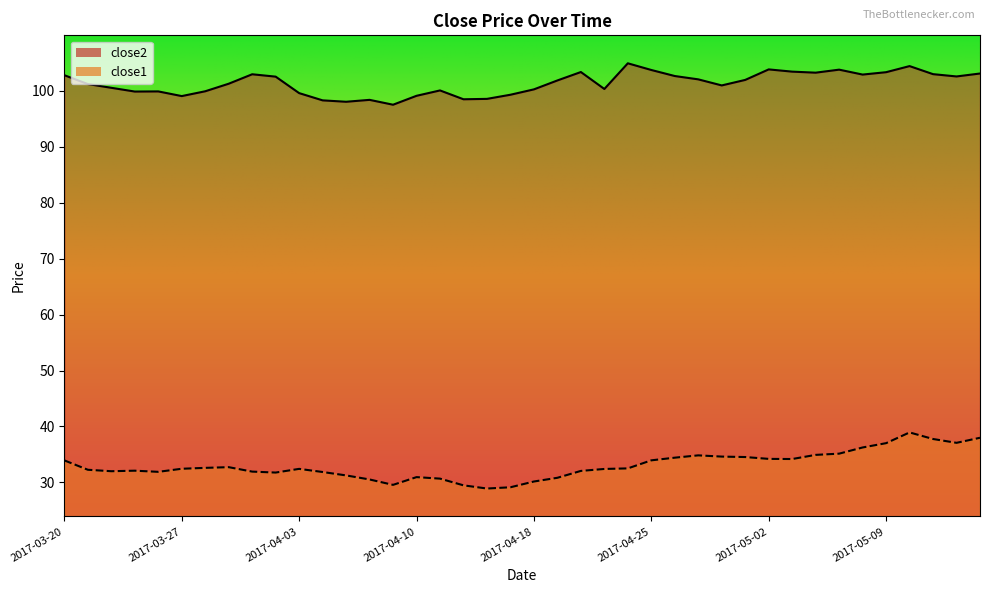

The value of close2 at 2017-04-17 is 20.8. True or false?

False